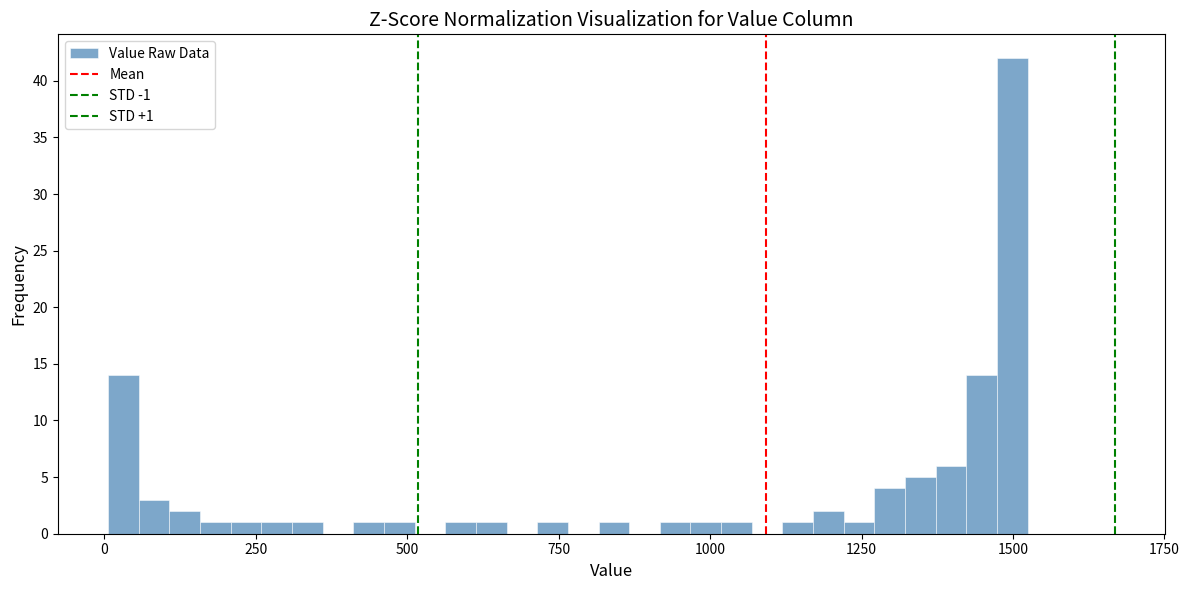

Read against the x-axis, roughly where is the centre of the tallest bar?

1500